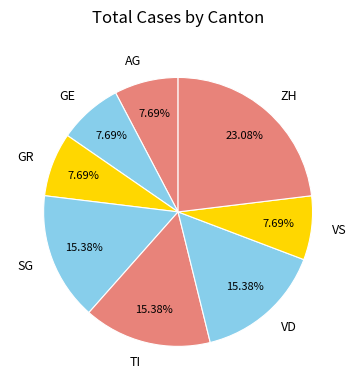

Count the number of slices in the pie.

8